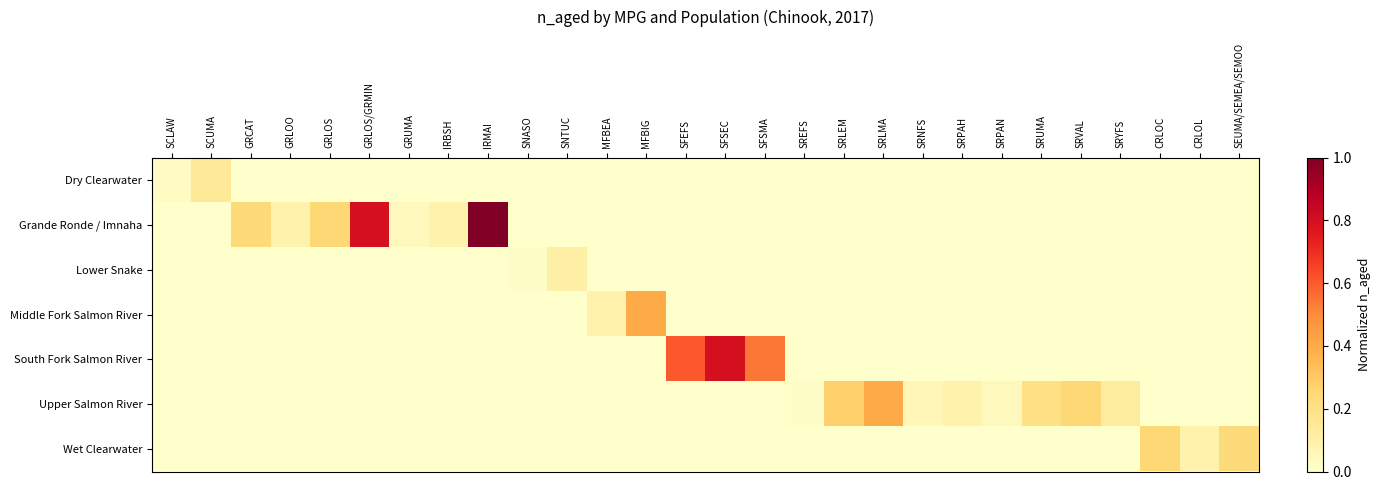

Rank the series by their maximum value, from lowest to highest.

Lower Snake, Dry Clearwater, Wet Clearwater, Middle Fork Salmon River, Upper Salmon River, South Fork Salmon River, Grande Ronde / Imnaha